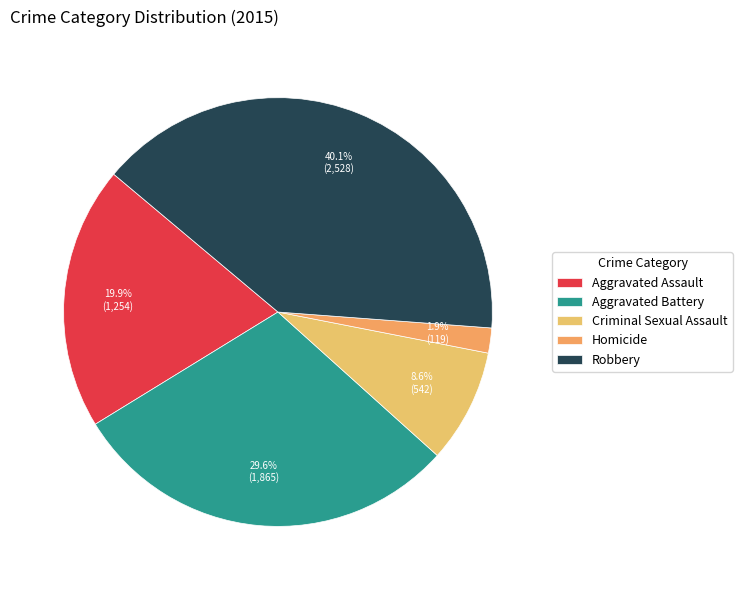

To the nearest percent, what is the difference between the largest and smallest slice percentages?

38%